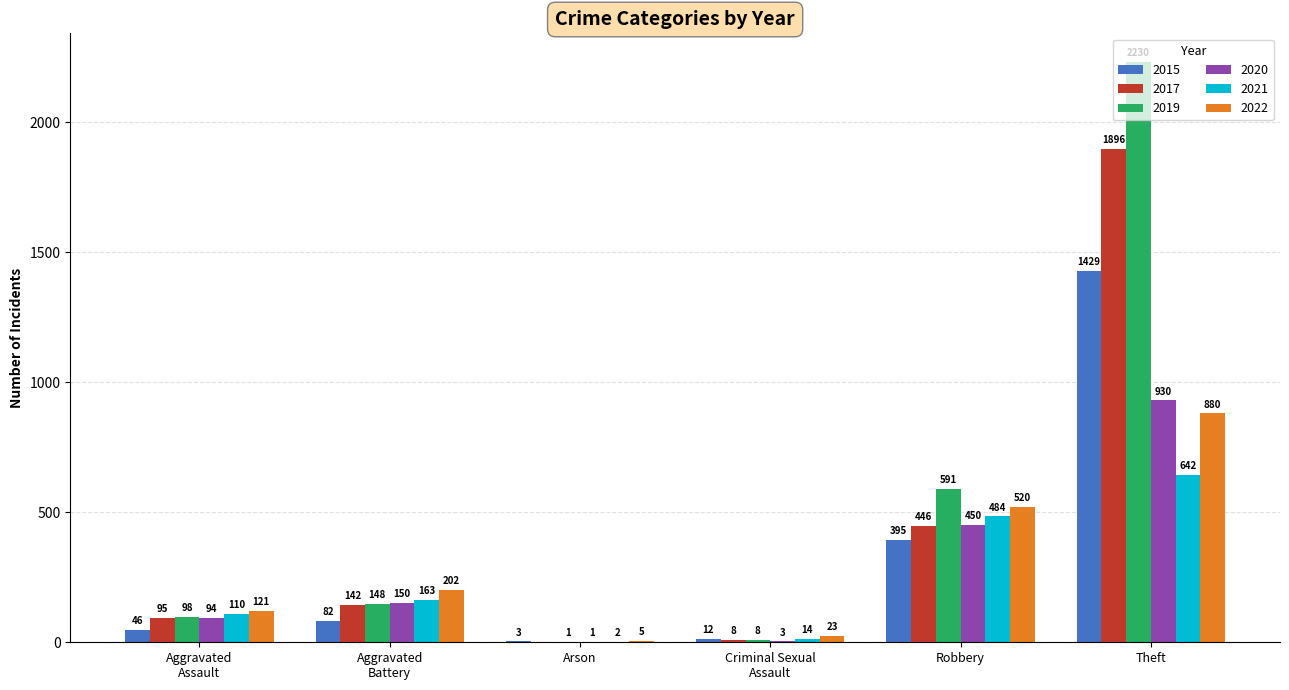

What is the greatest value displayed?

2230